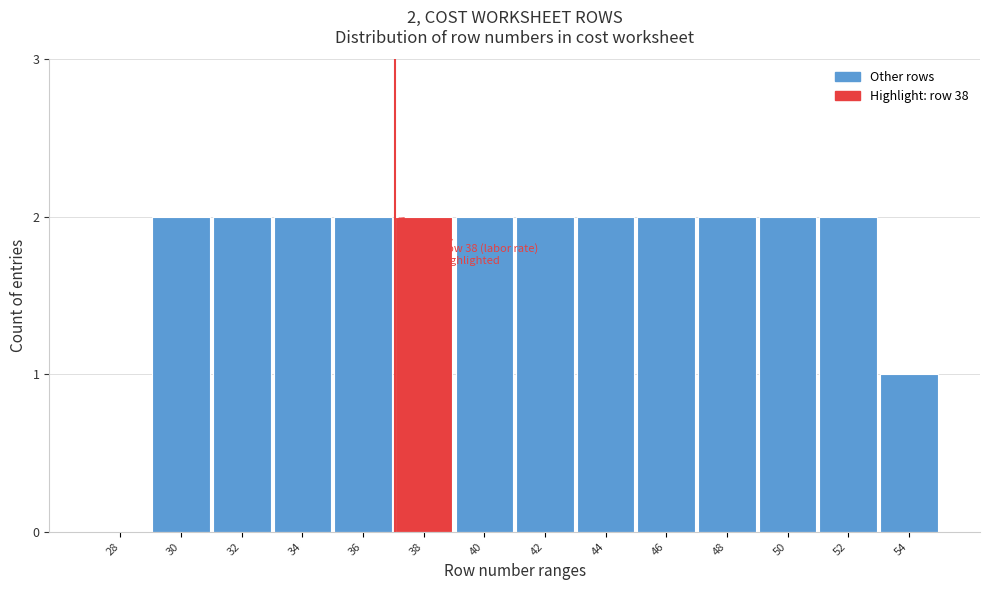

Reading left to right, transcribe all the data shown in this chart.

28=0	30=2	32=2	34=2	36=2	38=2	40=2	42=2	44=2	46=2	48=2	50=2	52=2	54=1